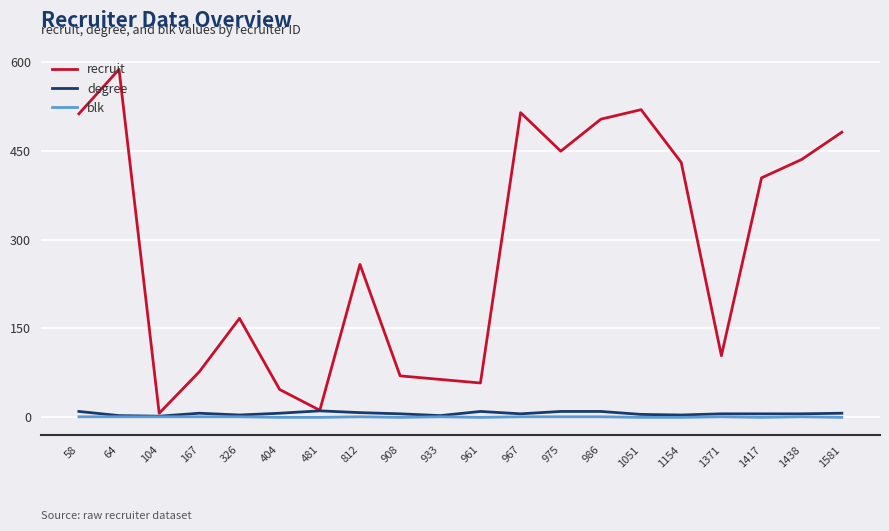

What is the sum of all recruit values?

5698